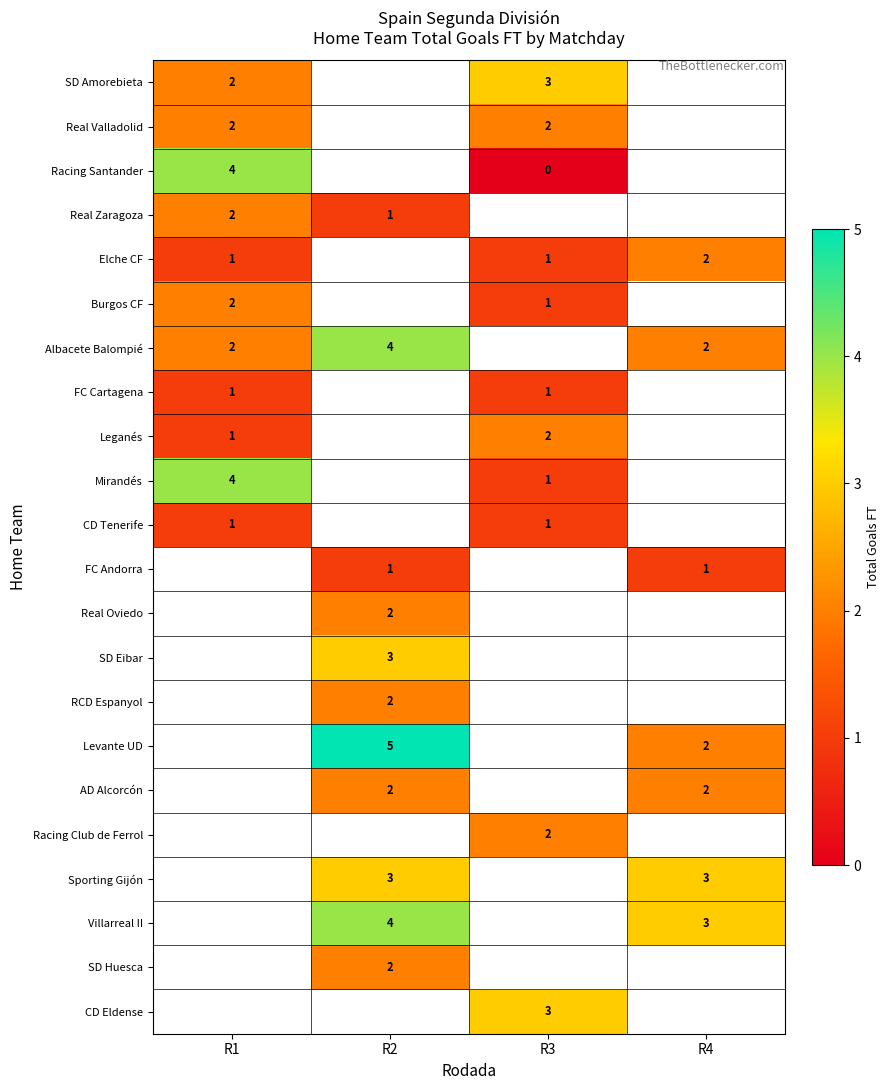

True or false: CD Tenerife has a value of 1 at R1.

True